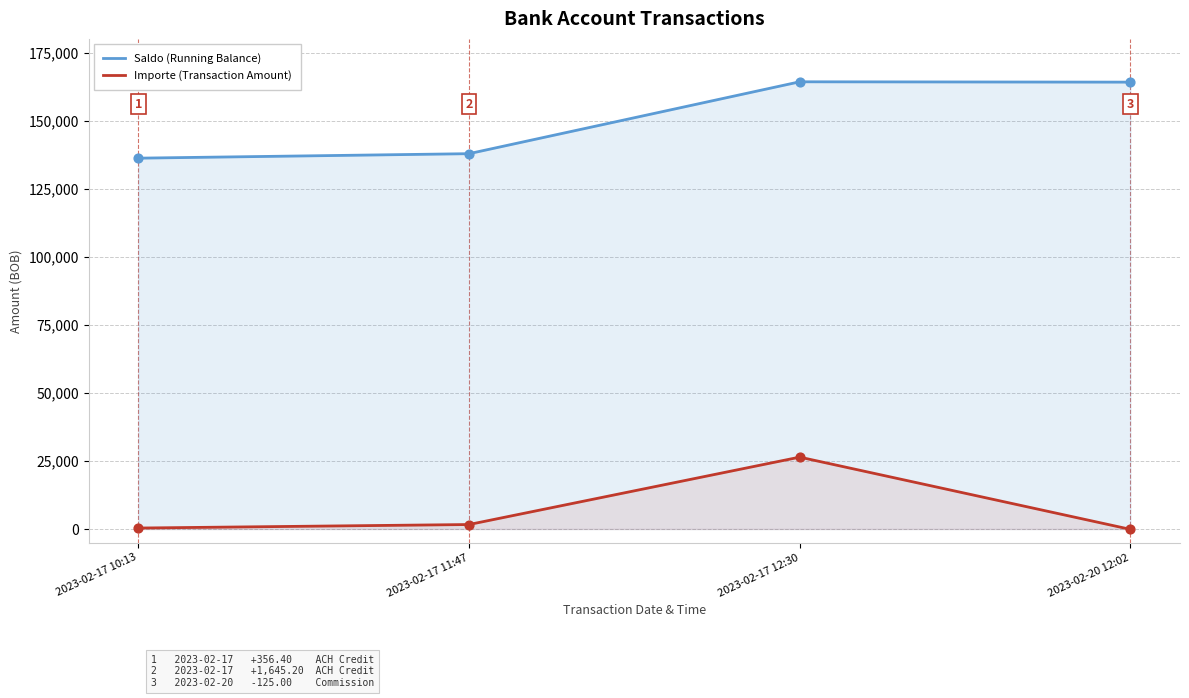

Is the value of Importe (Transaction Amount) at 2023-02-17 12:30 greater than the value of Saldo (Running Balance) at 2023-02-20 12:02?

No